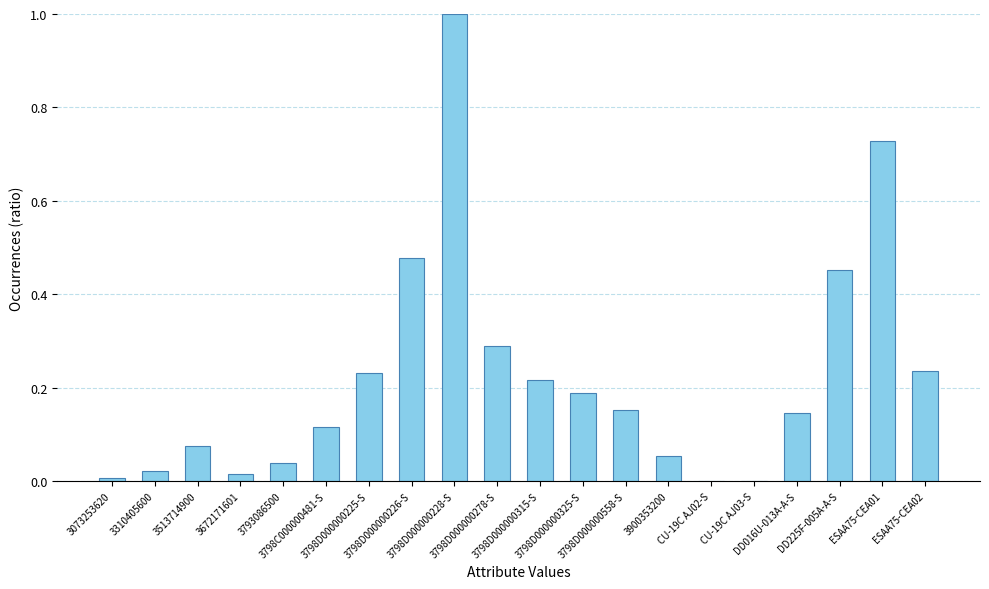

Which category has the highest value across all series?

3798D000000228-S